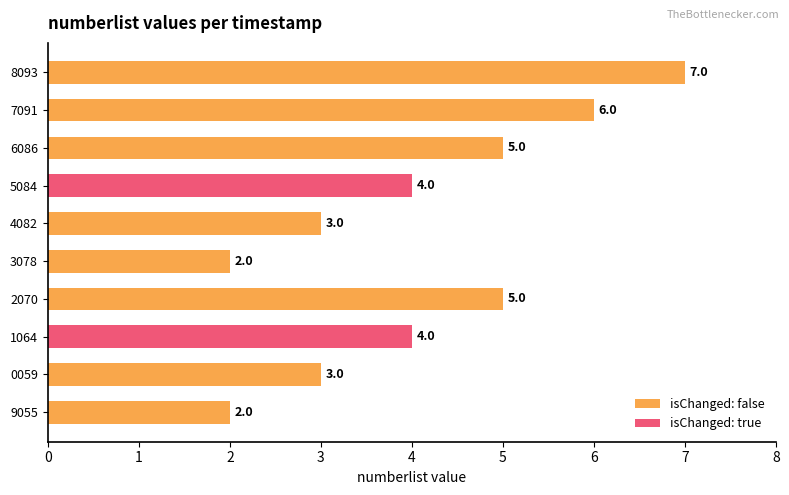

What is the sum of all values?

41